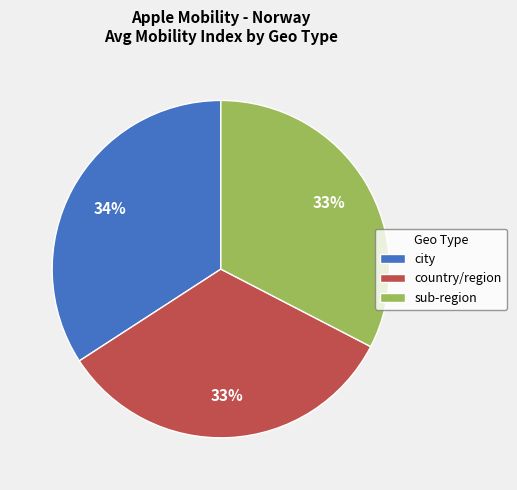

Which category has the biggest portion of the pie?

city